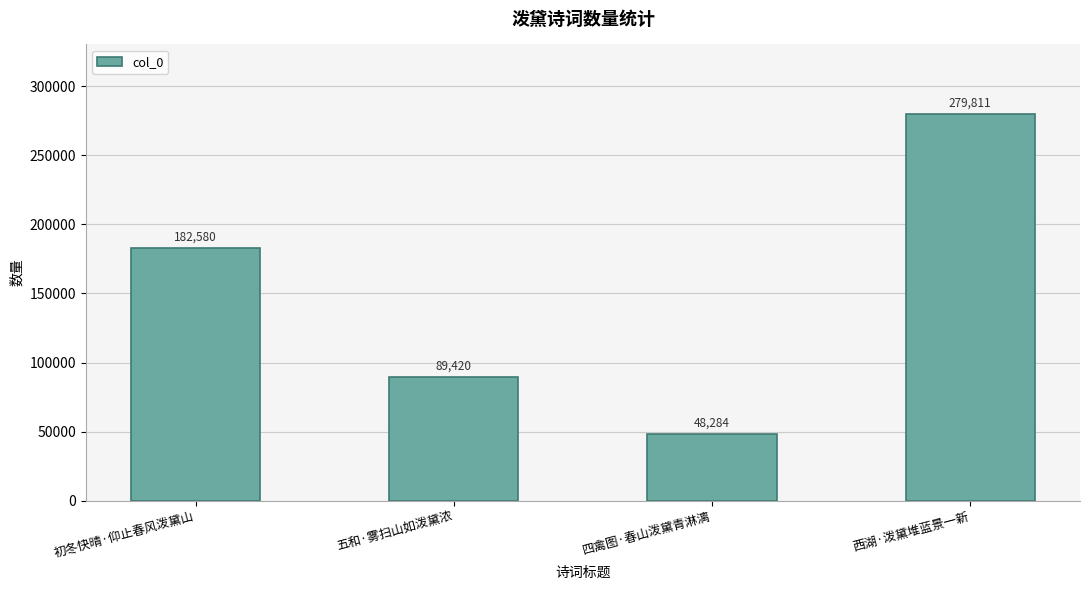

What is the label of the 3rd bar from the left?

四禽图·春山泼黛青淋漓